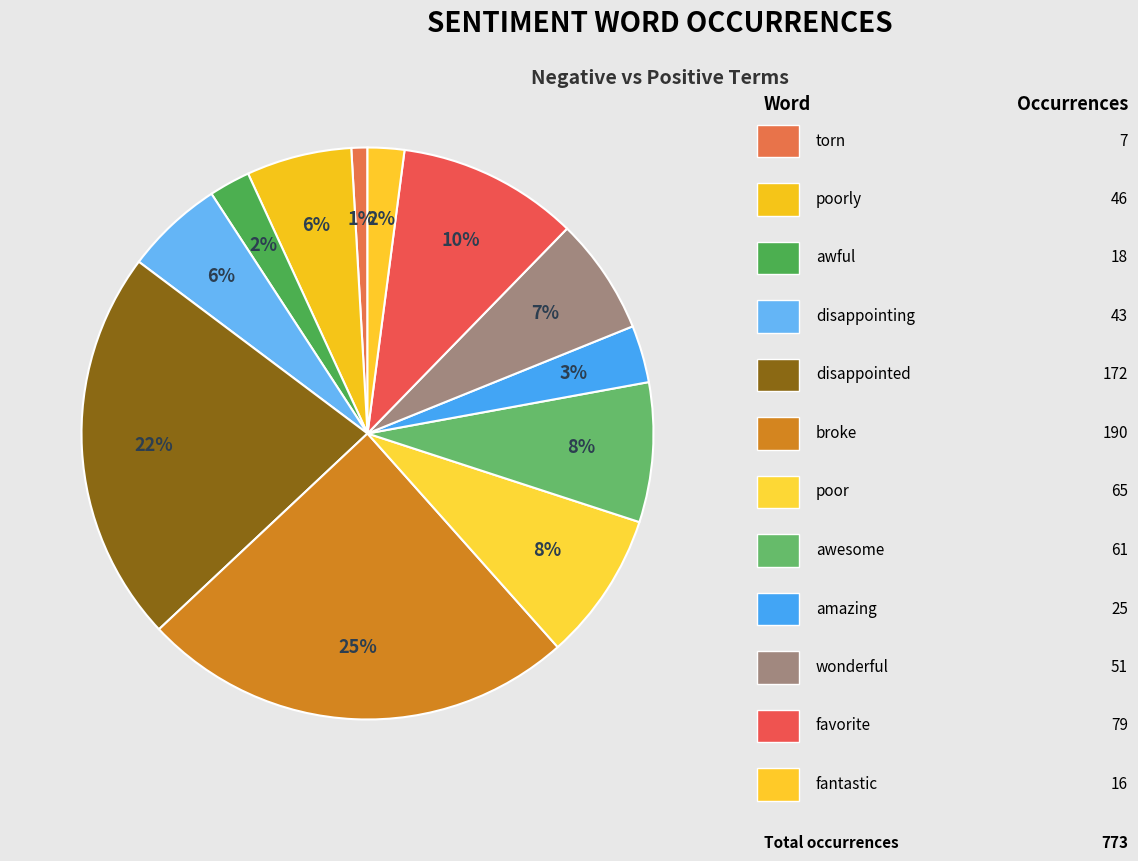

How many segments does this pie chart have?

12